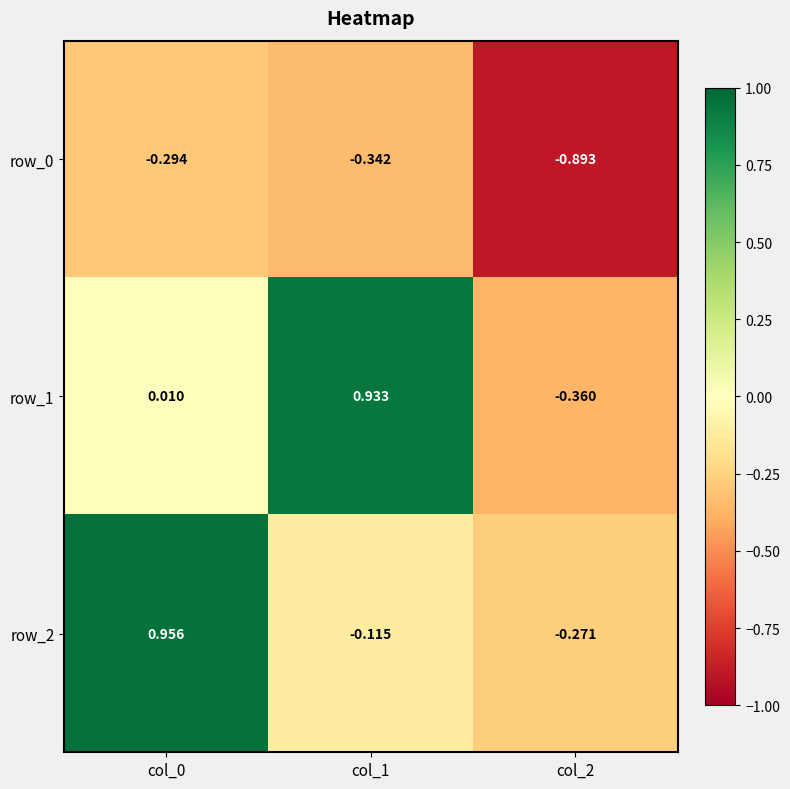

Is the value of row_0 at col_2 greater than the value of row_2 at col_1?

No